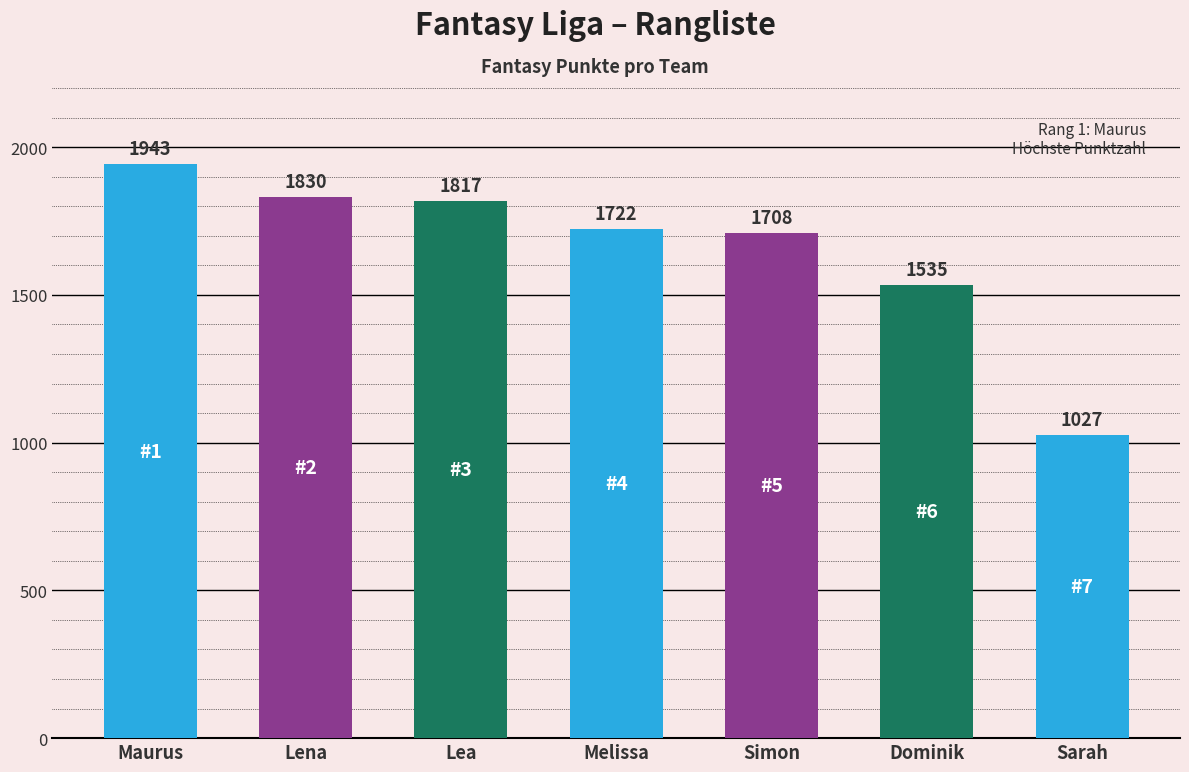

At which label does the data first exceed 1722?

Maurus